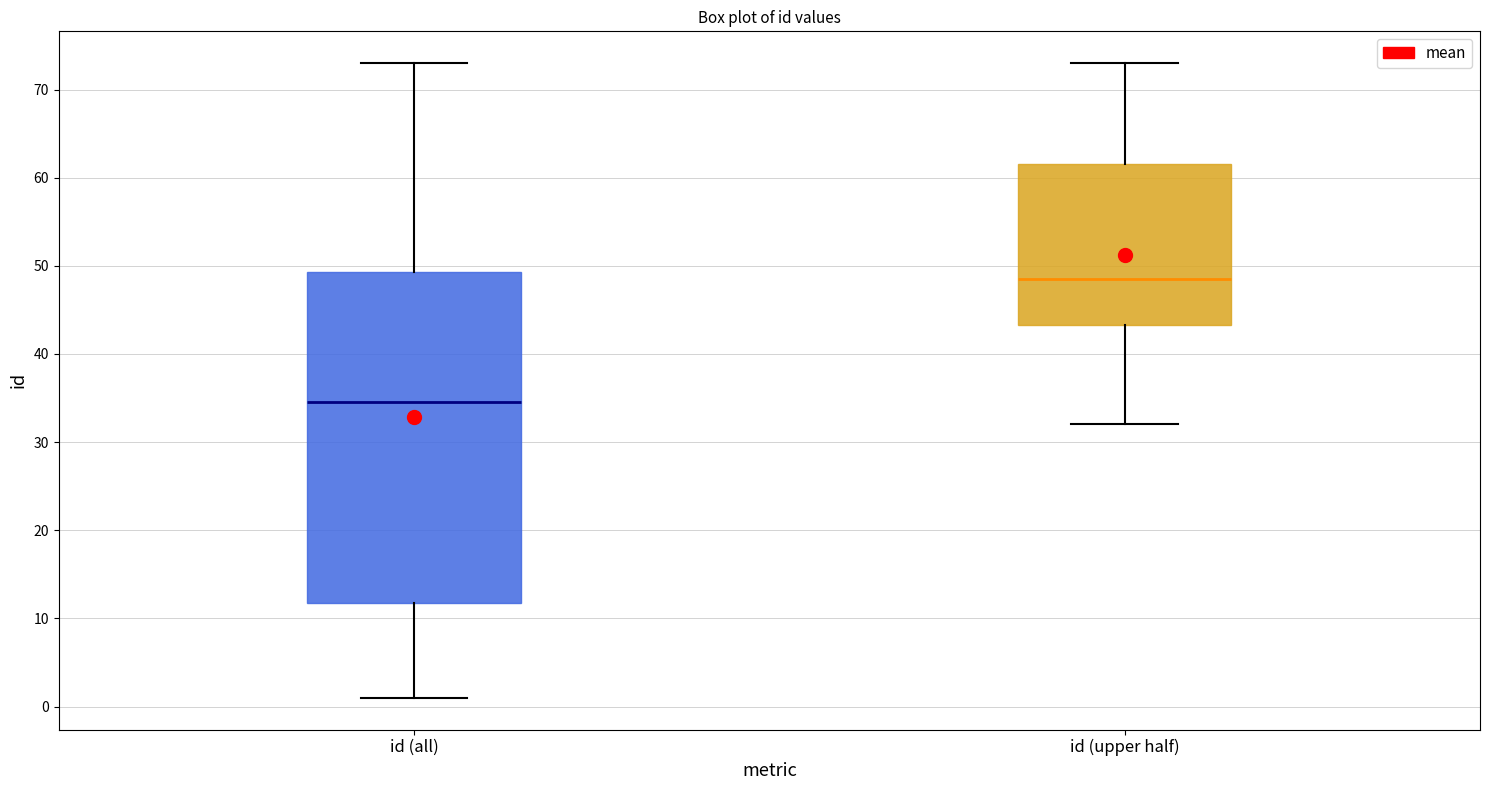

Reading left to right, transcribe this box plot: for each box, give where its median line is, the range the box spans, and where its two whiskers end, as read against the y-axis. The values are not printed on the chart, so give them approximately, as read against the axis.

id (all): median 35, box 12 to 49, whiskers 1 to 73
id (upper half): median 49, box 43 to 62, whiskers 32 to 73